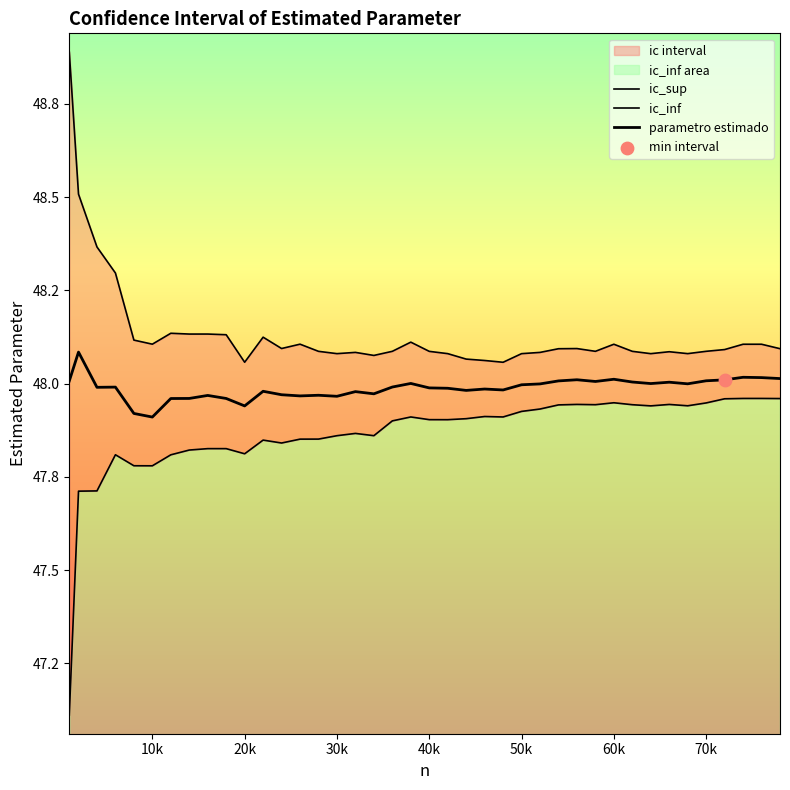

Which series reaches the minimum Y coordinate?

ic_inf